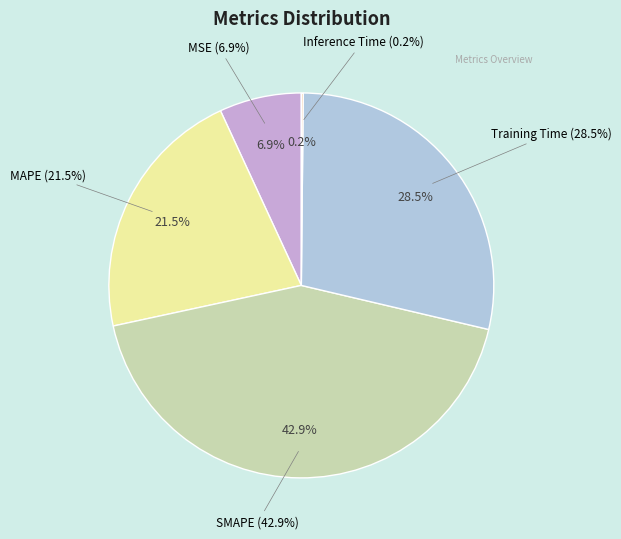

Does any single category account for the majority?

No